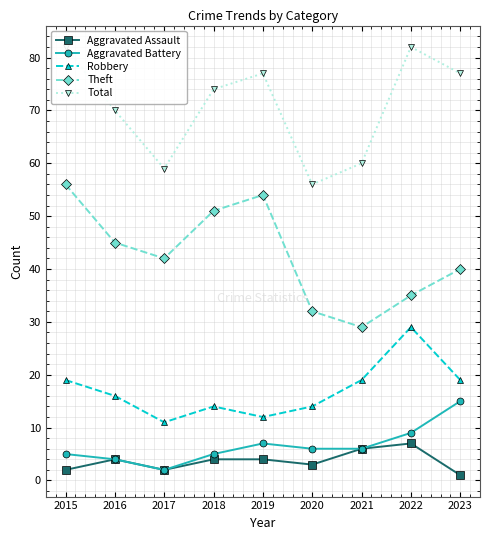

What is the total value across all series at 2021?

120